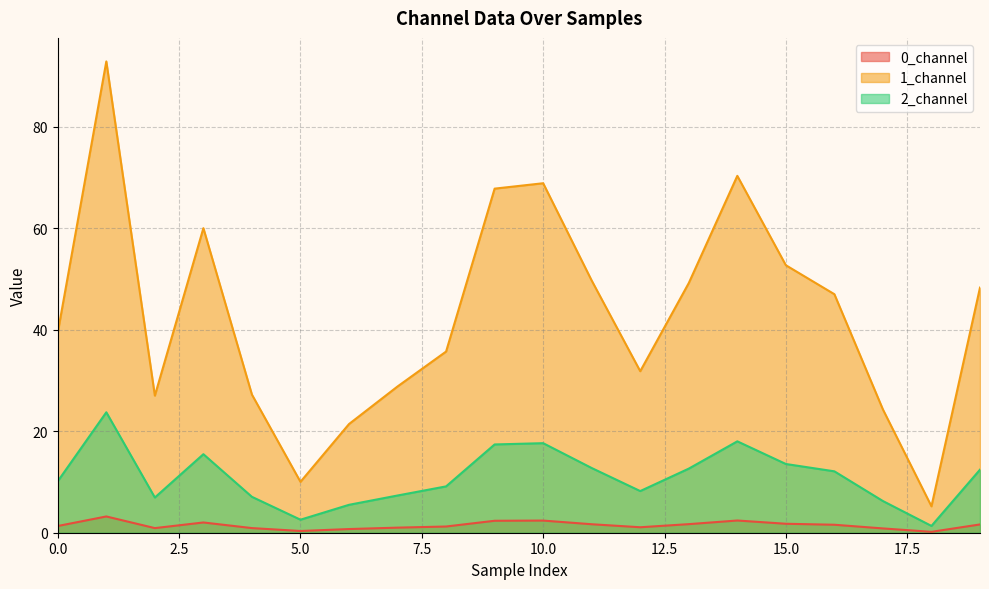

What is the maximum value shown in the chart?

92.9